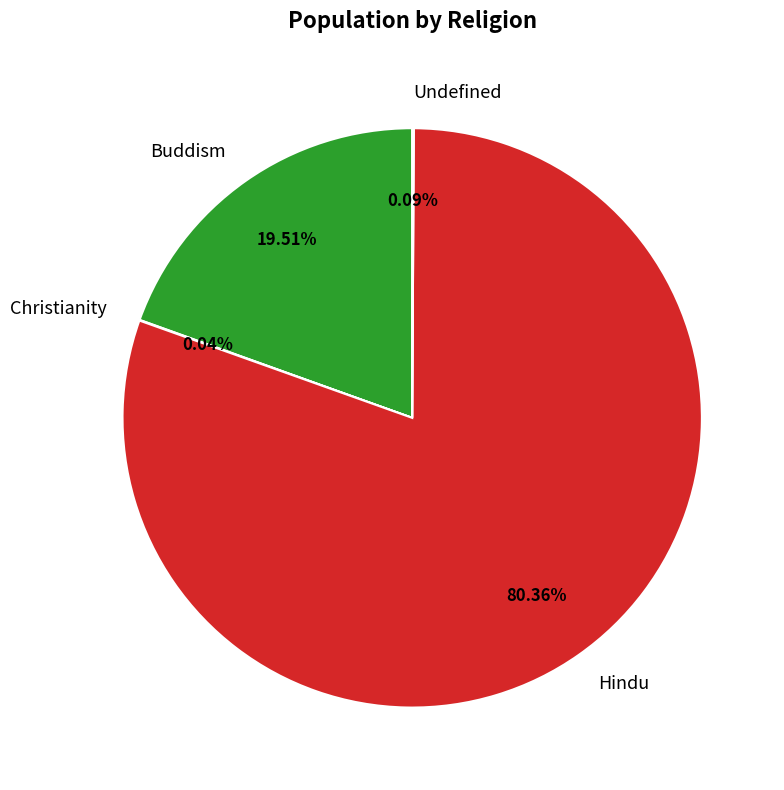

What is the largest slice in the pie chart?

Hindu